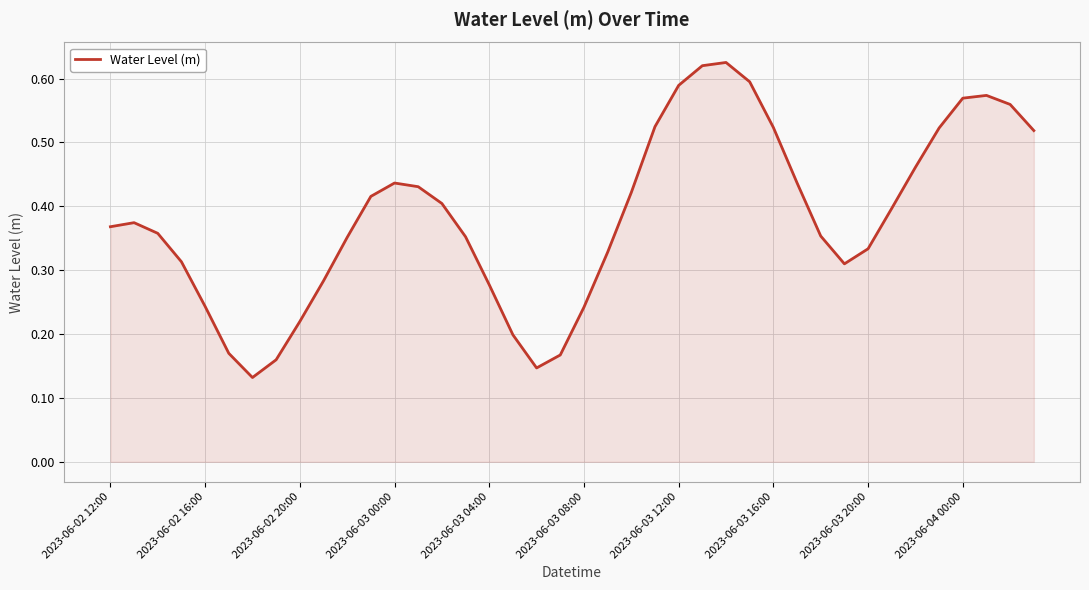

Is it true that the value at 2023-06-03 04:00 is 0.5?

False